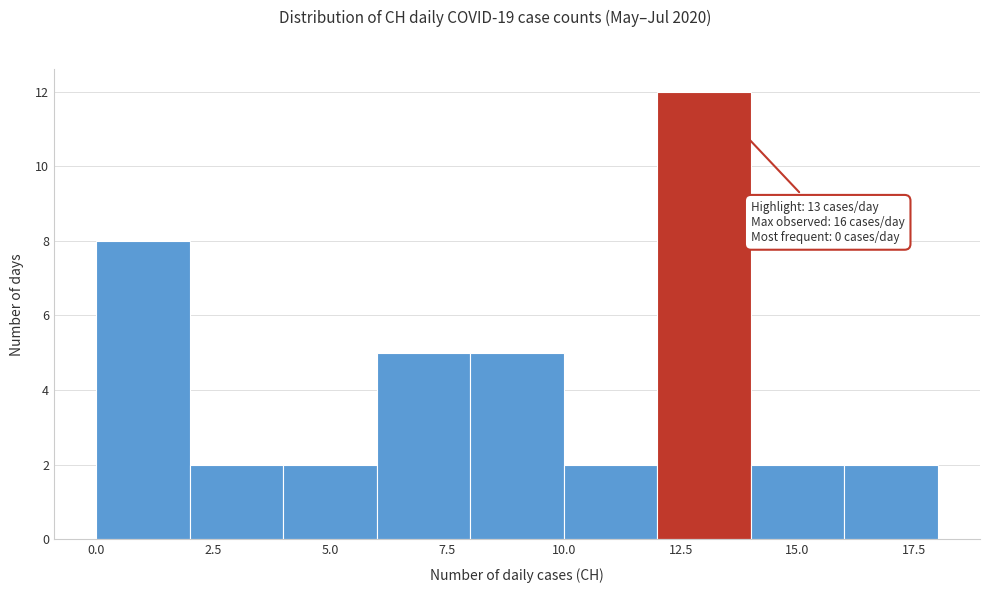

Over which range of the x-axis is the bar tallest?

12 to 14